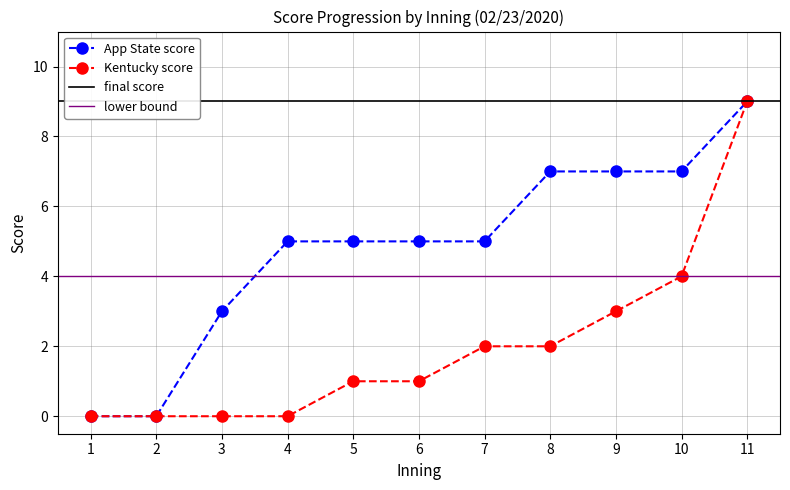

What is the highest value of the Kentucky score series?

9